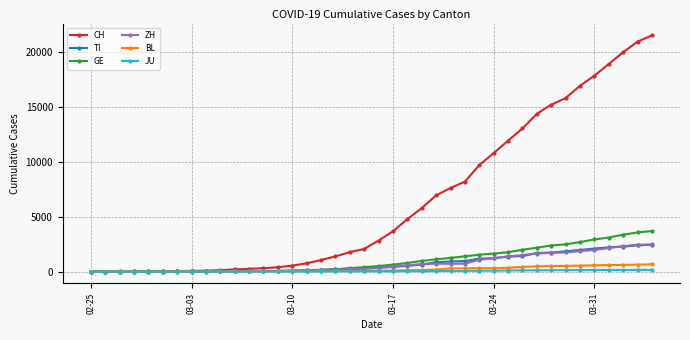

Which series has the largest total across all categories?

CH